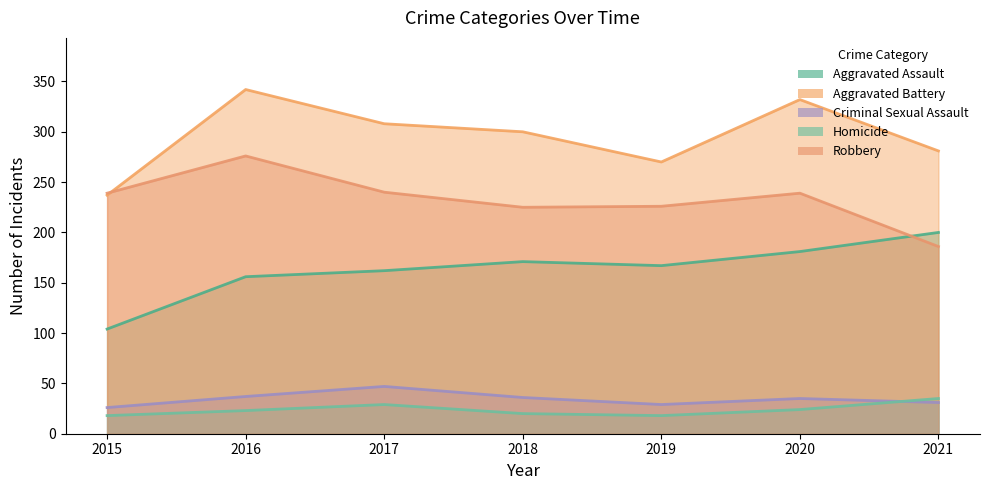

Which category has the highest value across all series?

2016